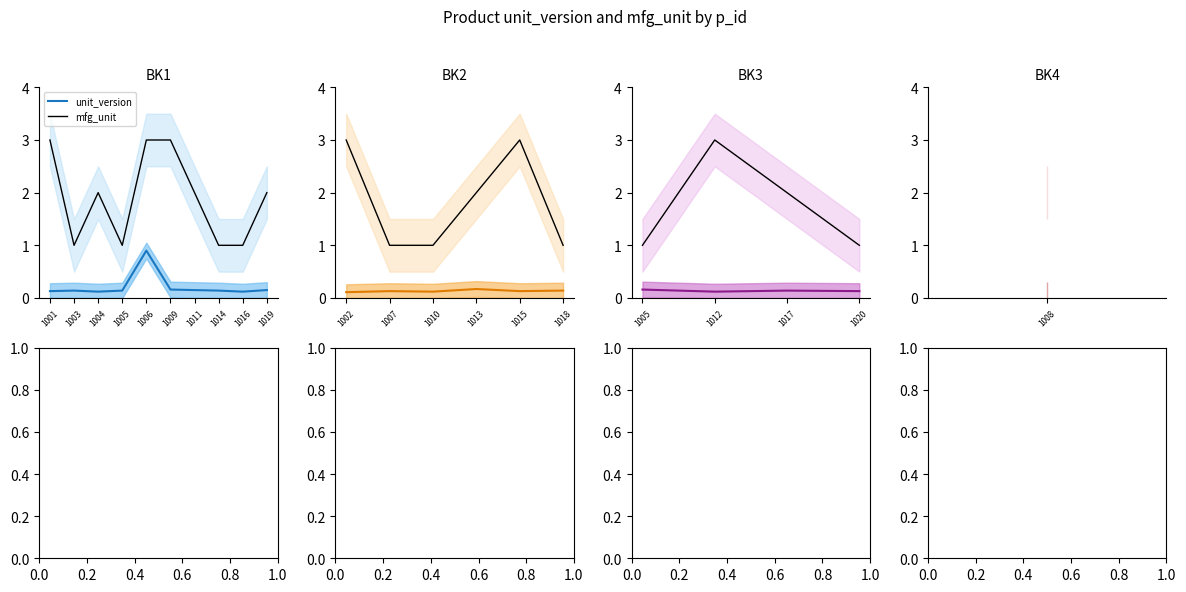

What are all the series names shown in the legend?

unit_version, mfg_unit